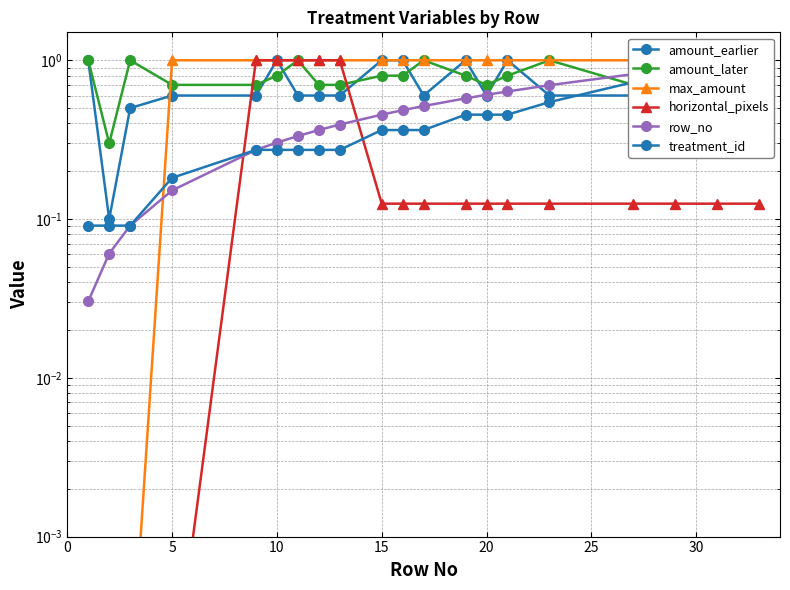

The value of treatment_id at 19 is 1.5. True or false?

False